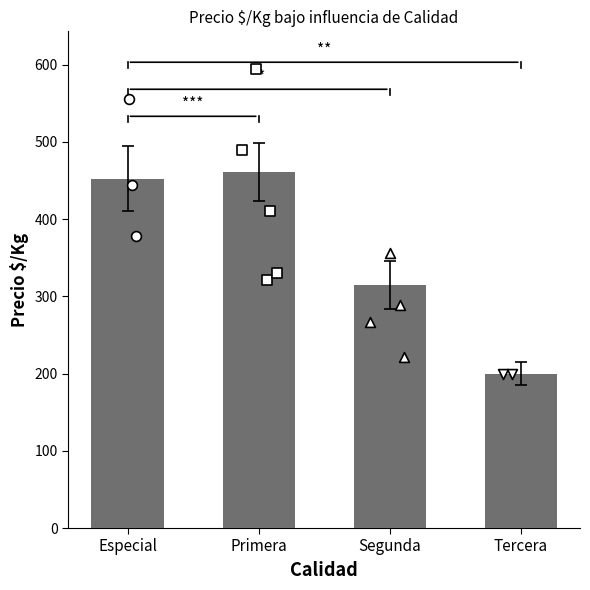

Between Especial and Tercera, which is larger?

Especial